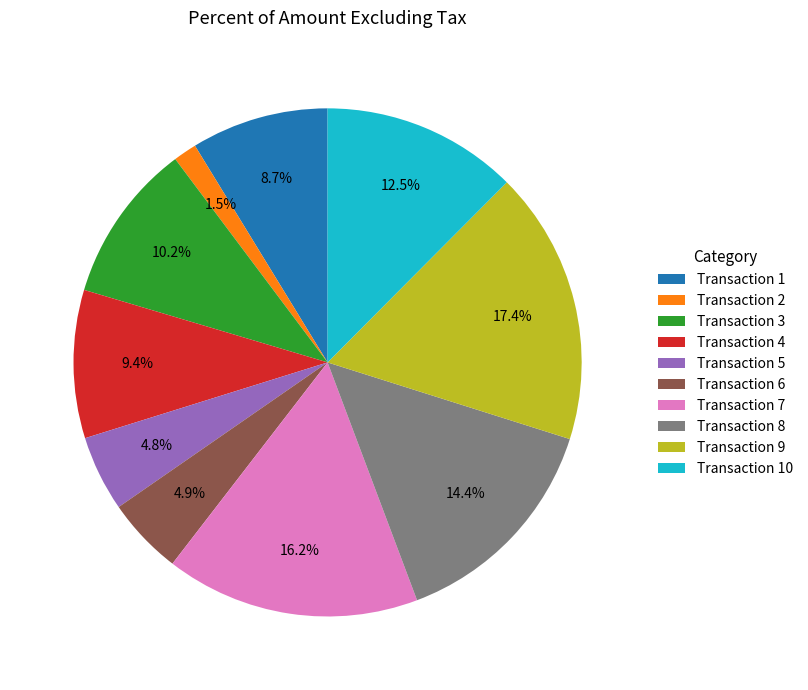

Is there any slice that represents more than half of the pie?

No